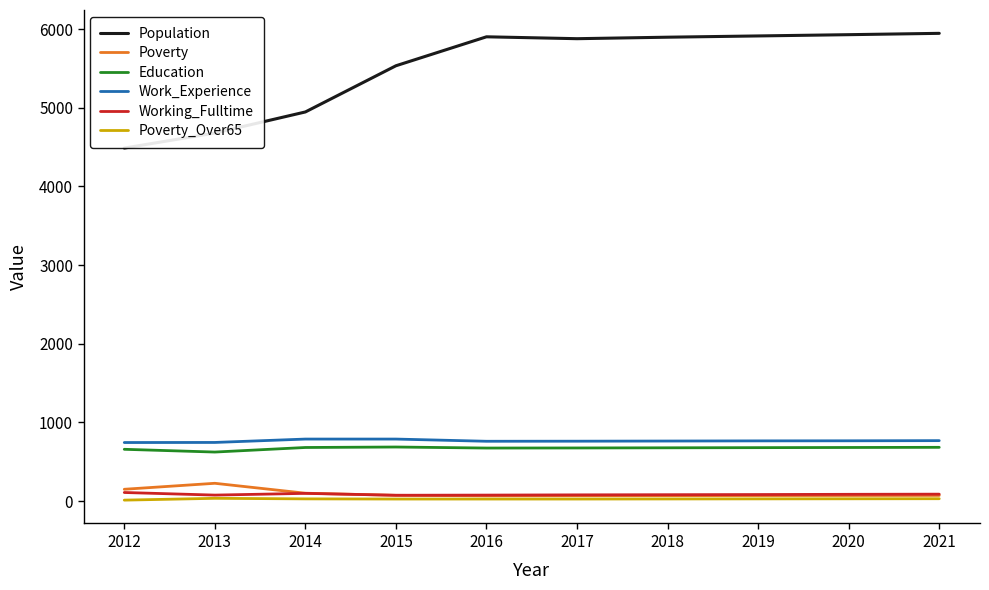

What is the lowest value of the Population series?

4487